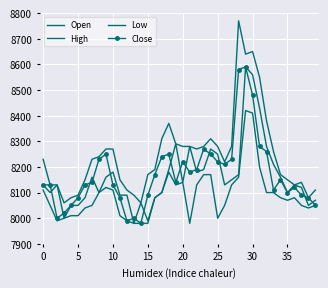

What is the minimum value shown in the chart?

7980